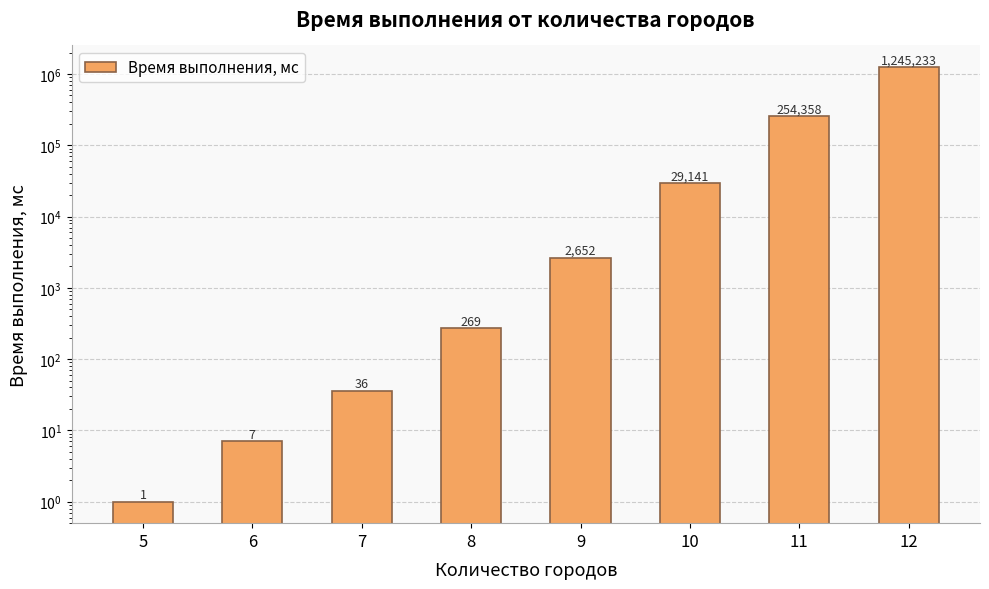

What is the difference between the maximum and second lowest values?

1245226